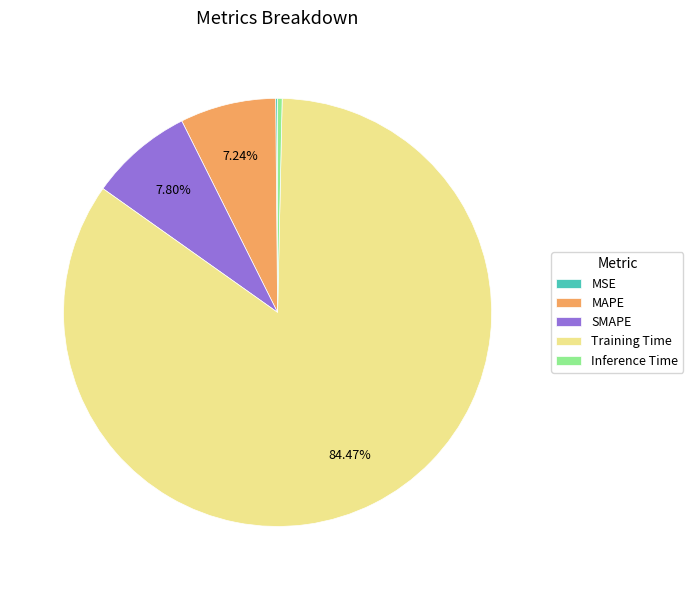

Which has a higher value, SMAPE or Training Time?

Training Time